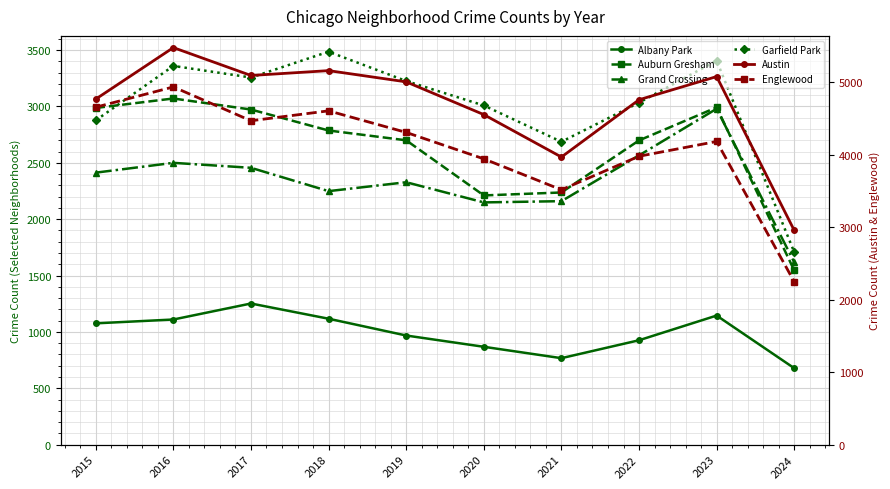

What are all the series names shown in the legend?

Albany Park, Auburn Gresham, Grand Crossing, Garfield Park, Austin, Englewood